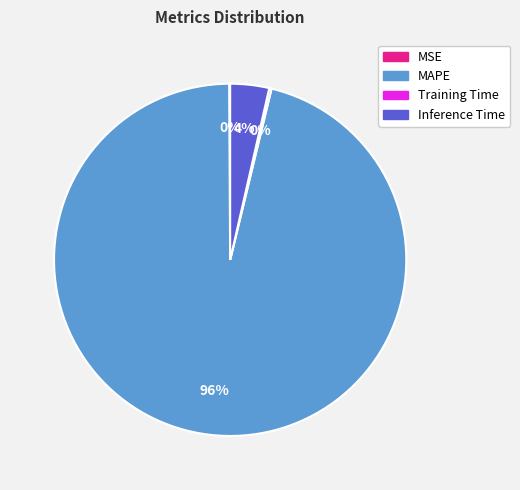

The Inference Time slice represents 4% of the pie. True or false?

True